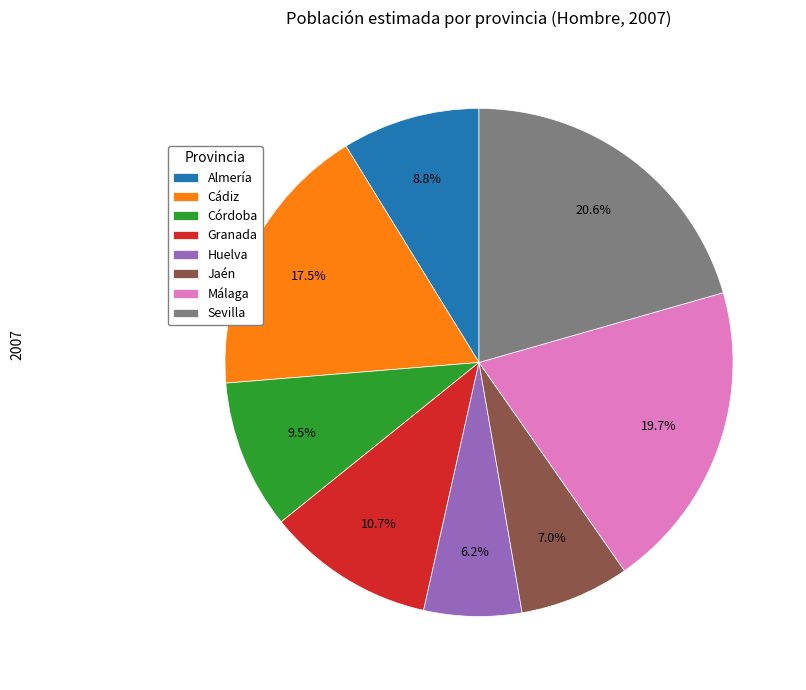

Between Jaén and Granada, which is larger?

Granada